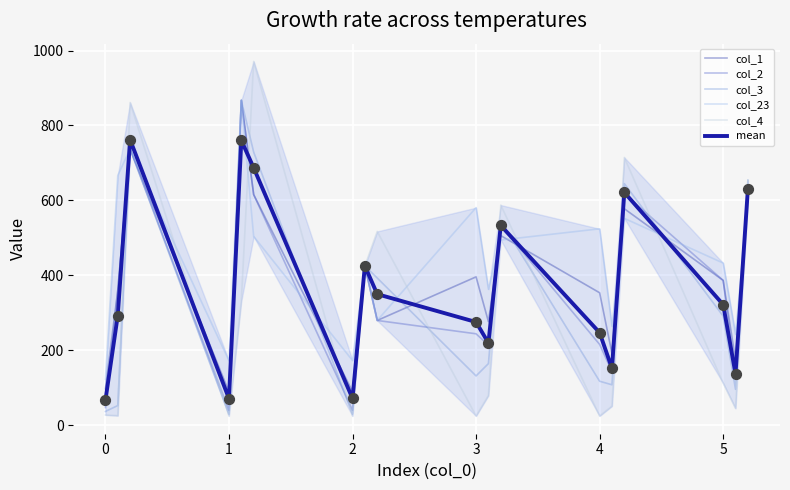

At how many categories does at least one series exceed 180?

15